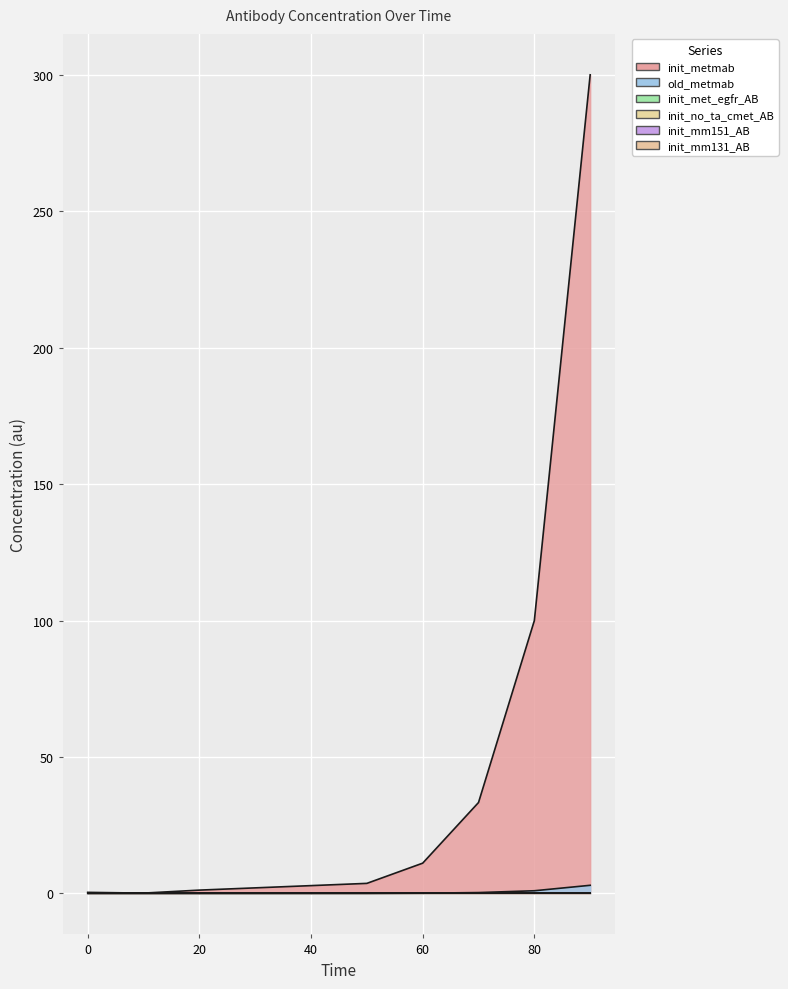

Which series has the largest range (max minus min)?

init_metmab